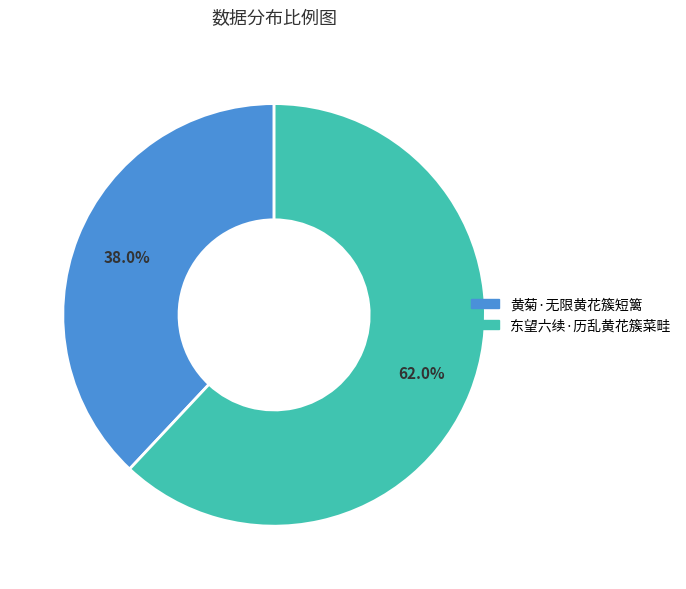

What percentage is NOT represented by 东望六续·历乱黄花簇菜畦?

38.0%